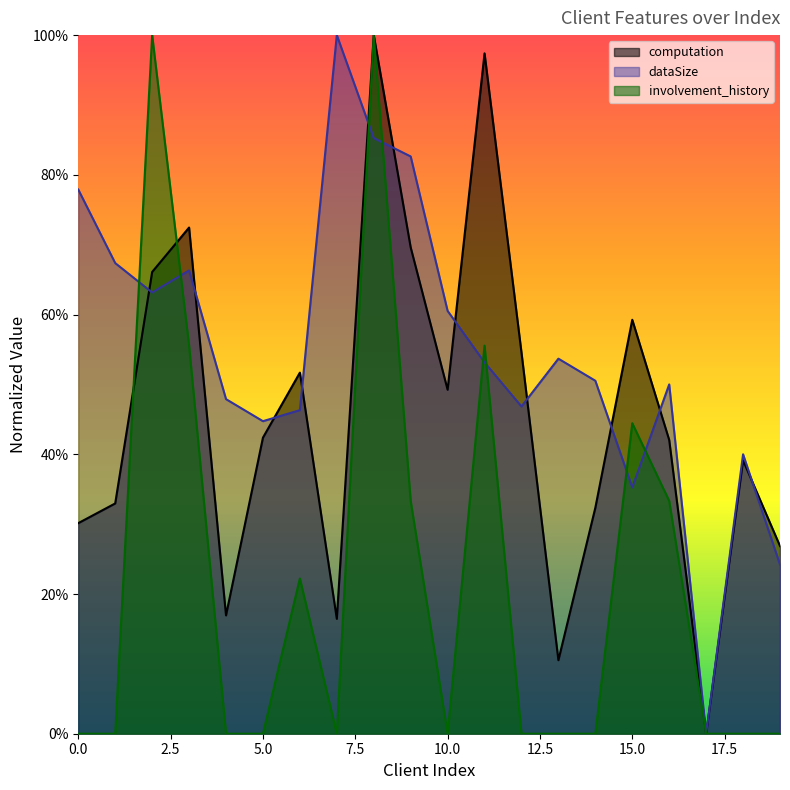

How many values in the computation series exceed 42?

11